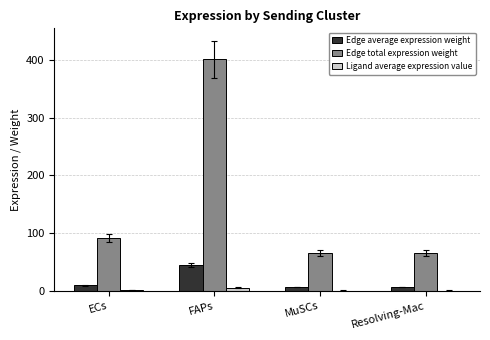

Are the bars horizontal?

No